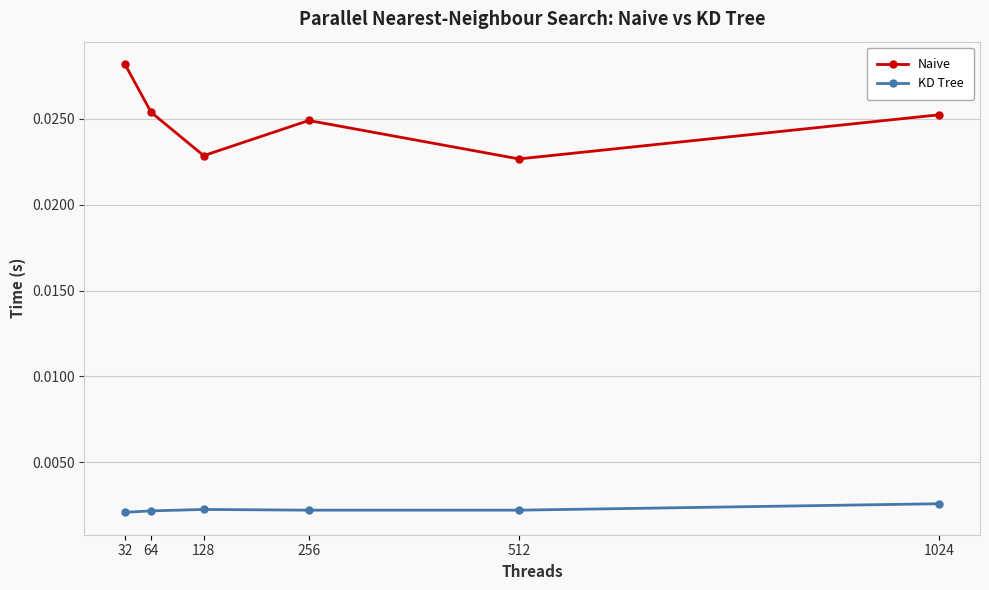

True or false: KD Tree has more than 0 points higher than both neighbors.

True